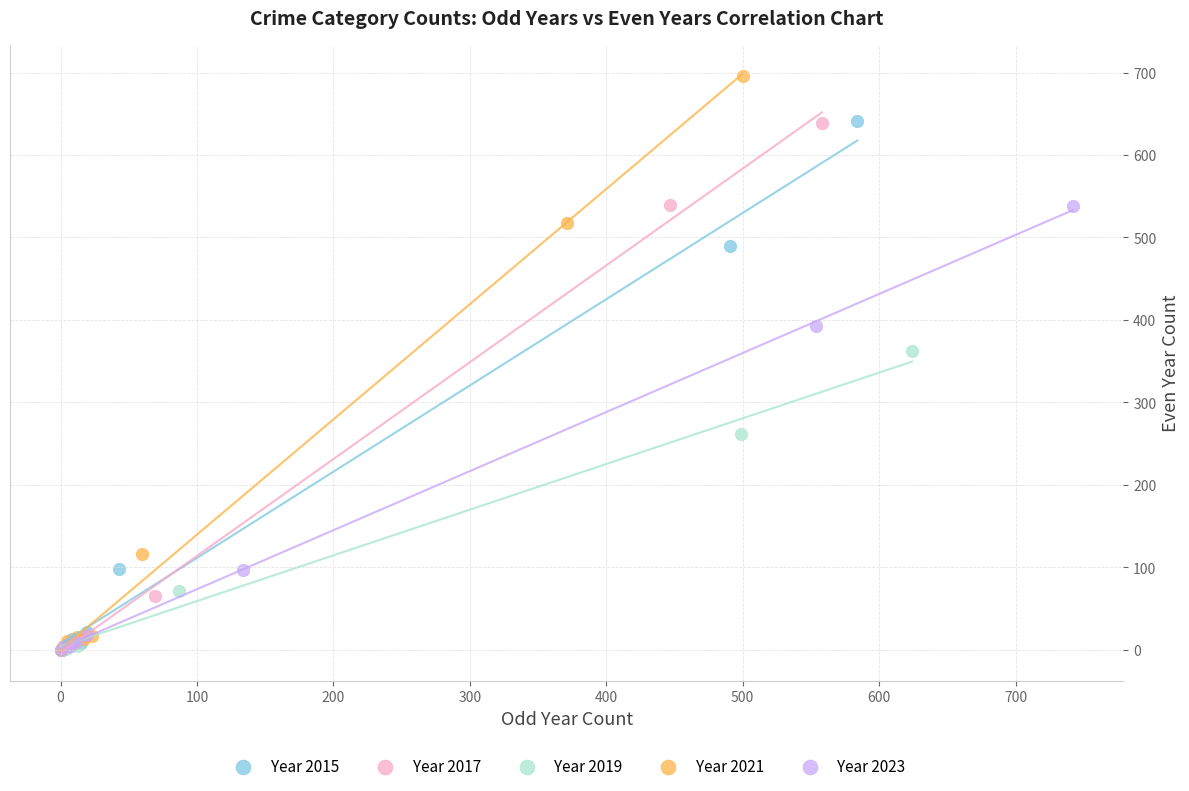

Which series contains the highest Y value?

Year 2021